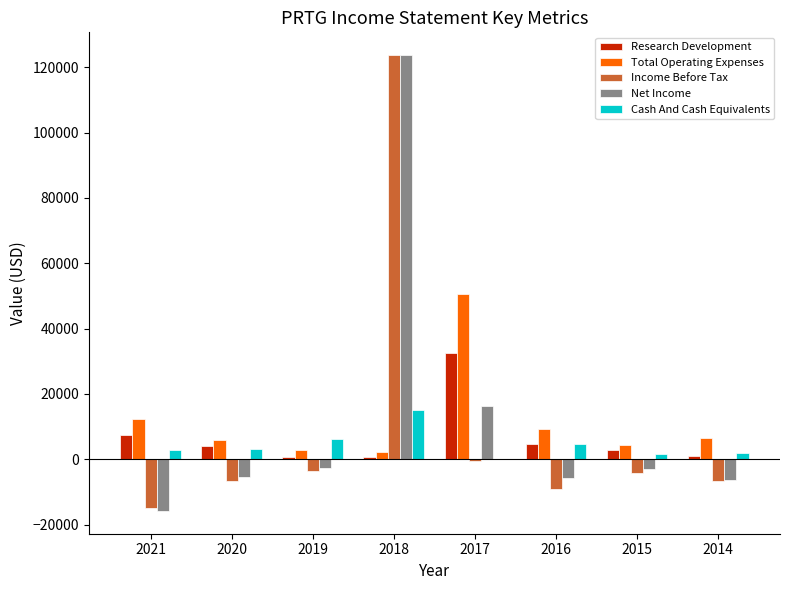

Is the value of Income Before Tax at 2016 greater than the value of Research Development at 2016?

No